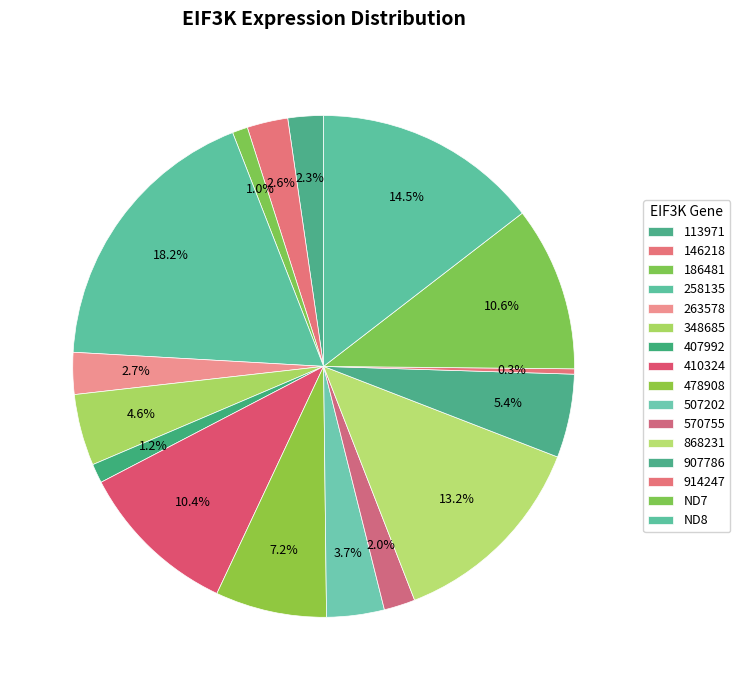

To the nearest percent, what is the difference between the 186481 and 914247 slice percentages?

1%